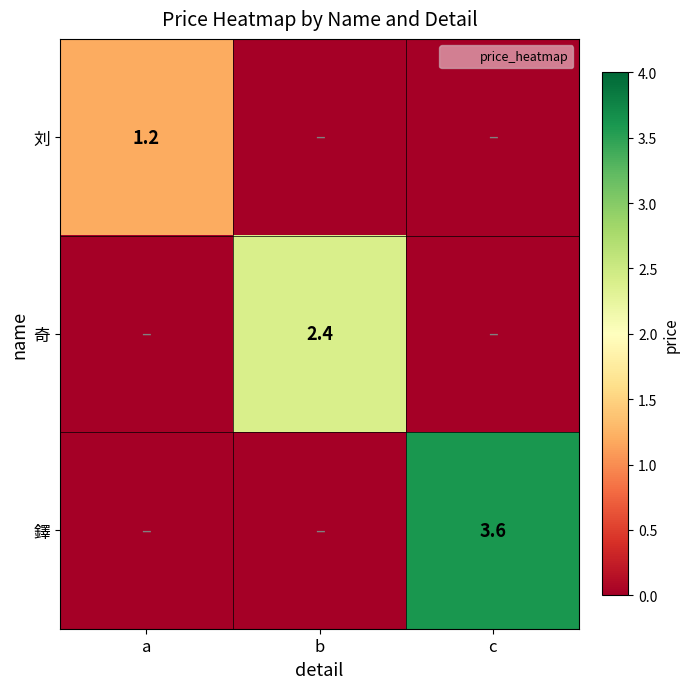

Is the value of 鐸 at c greater than the value of 刘 at a?

Yes